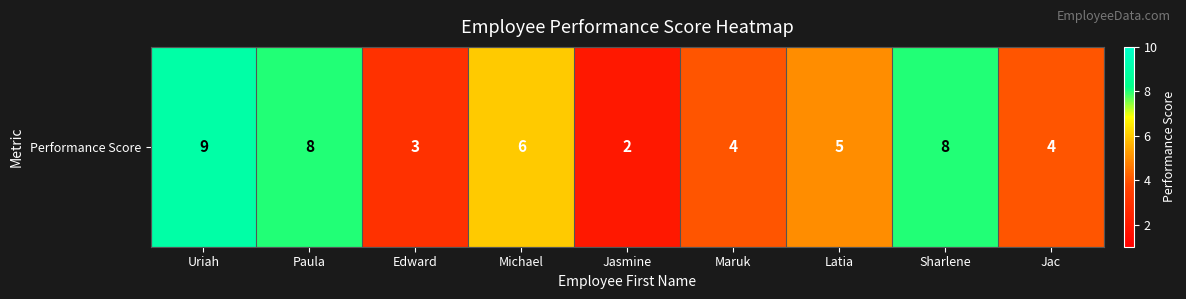

How many data points does each series have?

9